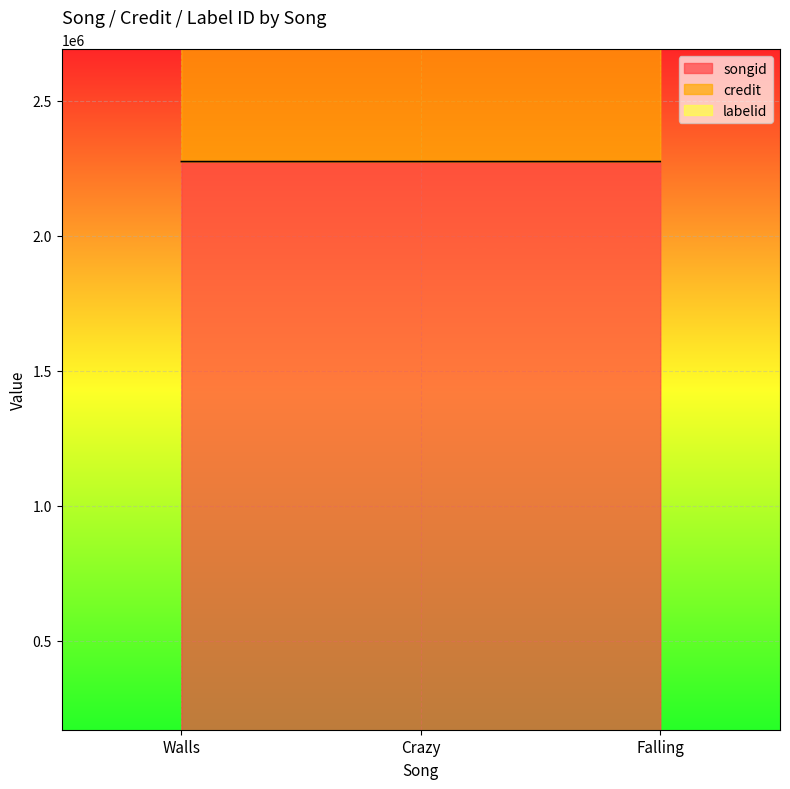

Reading left to right, extract all data points from this chart.

songid: Walls=2274782	Crazy=2274784	Falling=2274788
credit: Walls=2562426	Crazy=2562426	Falling=2562426
labelid: Walls=180476	Crazy=180476	Falling=180476